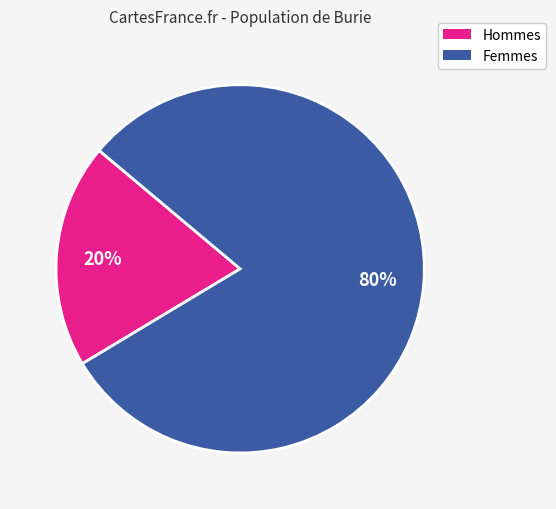

Which slice is the largest?

Femmes